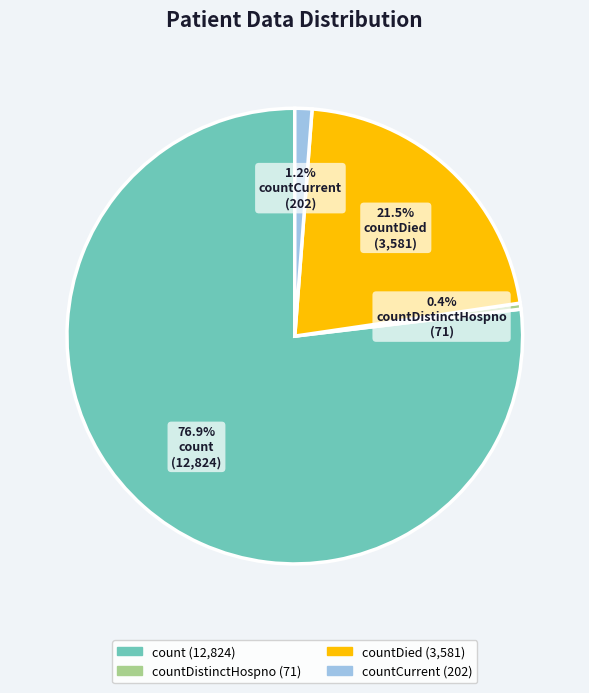

Is there a majority slice in this chart?

Yes